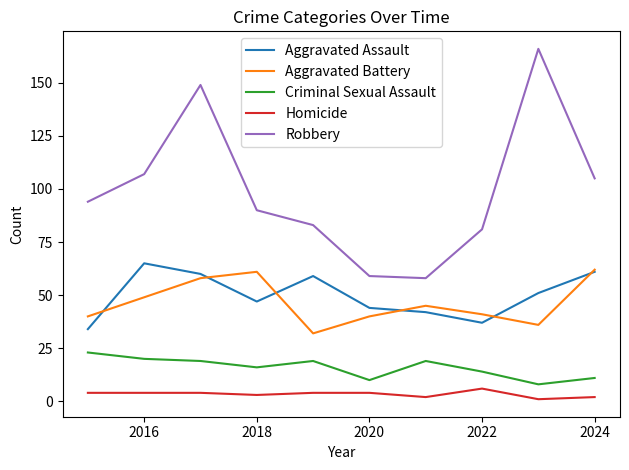

True or false: Criminal Sexual Assault and Aggravated Assault intersect in this chart.

False